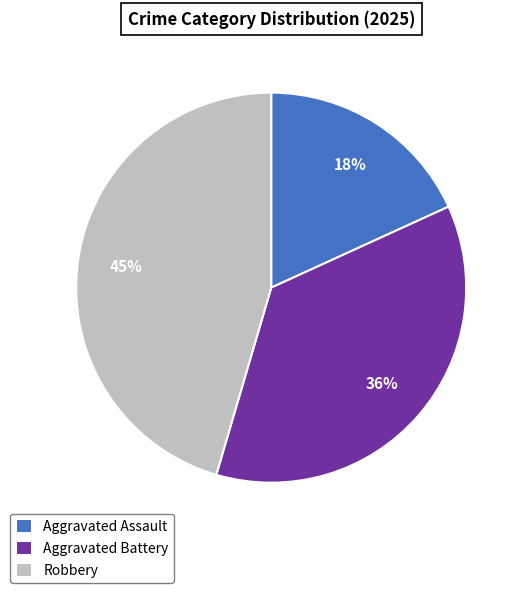

Is there any slice that represents more than half of the pie?

No